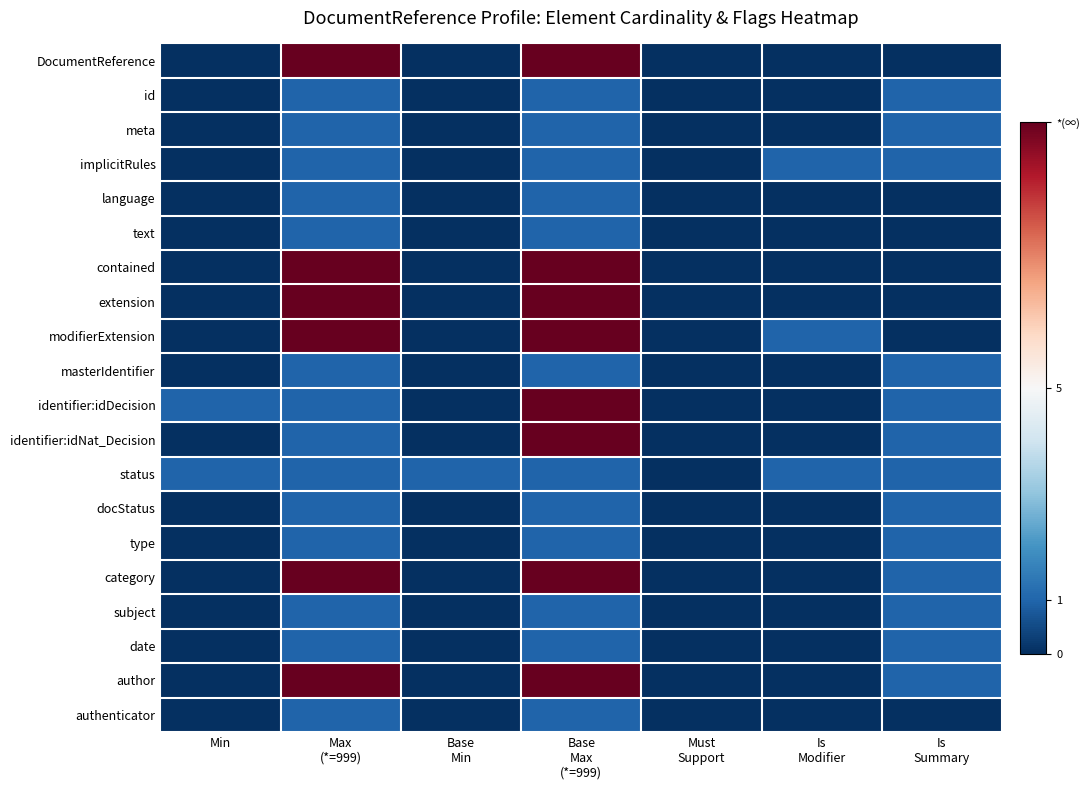

List the series in order of their peak value, highest first.

DocumentReference, contained, extension, modifierExtension, identifier:idDecision, identifier:idNat_Decision, category, author, id, meta, implicitRules, language, text, masterIdentifier, status, docStatus, type, subject, date, authenticator